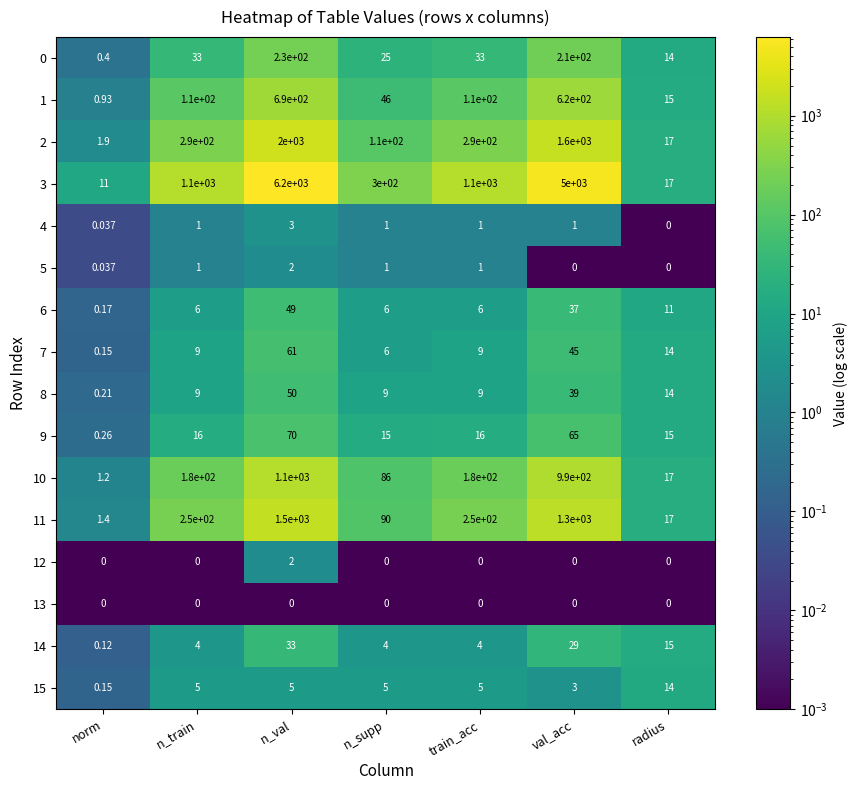

Which series changed the most between n_val and val_acc?

3